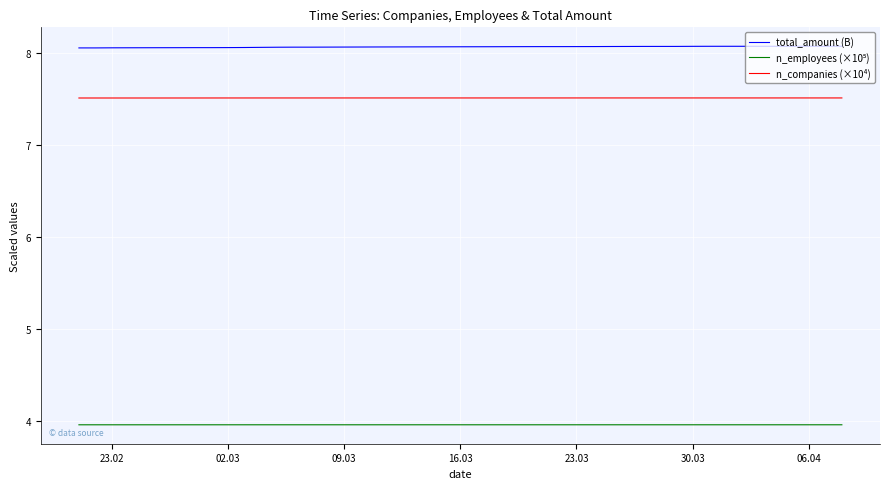

How many n_companies (×10⁴) values are between 7 and 8?

40